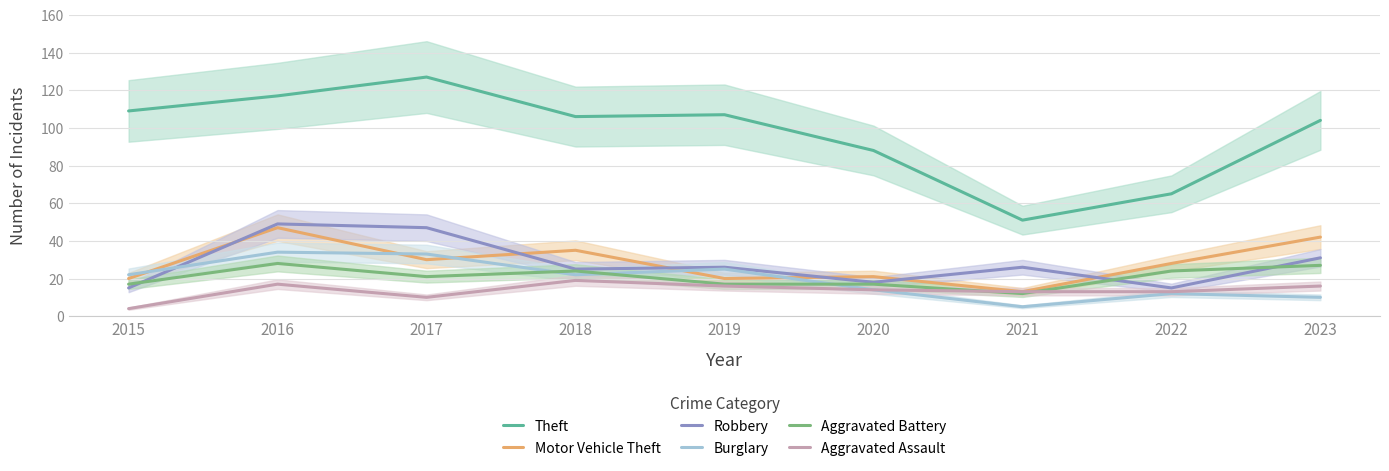

Which label corresponds to the smallest value in the chart?

2015